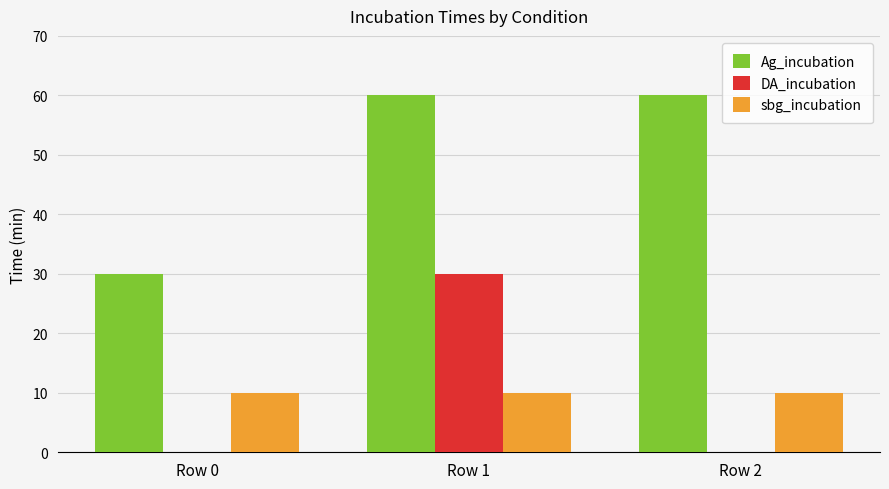

Which series has the largest total across all categories?

Ag_incubation